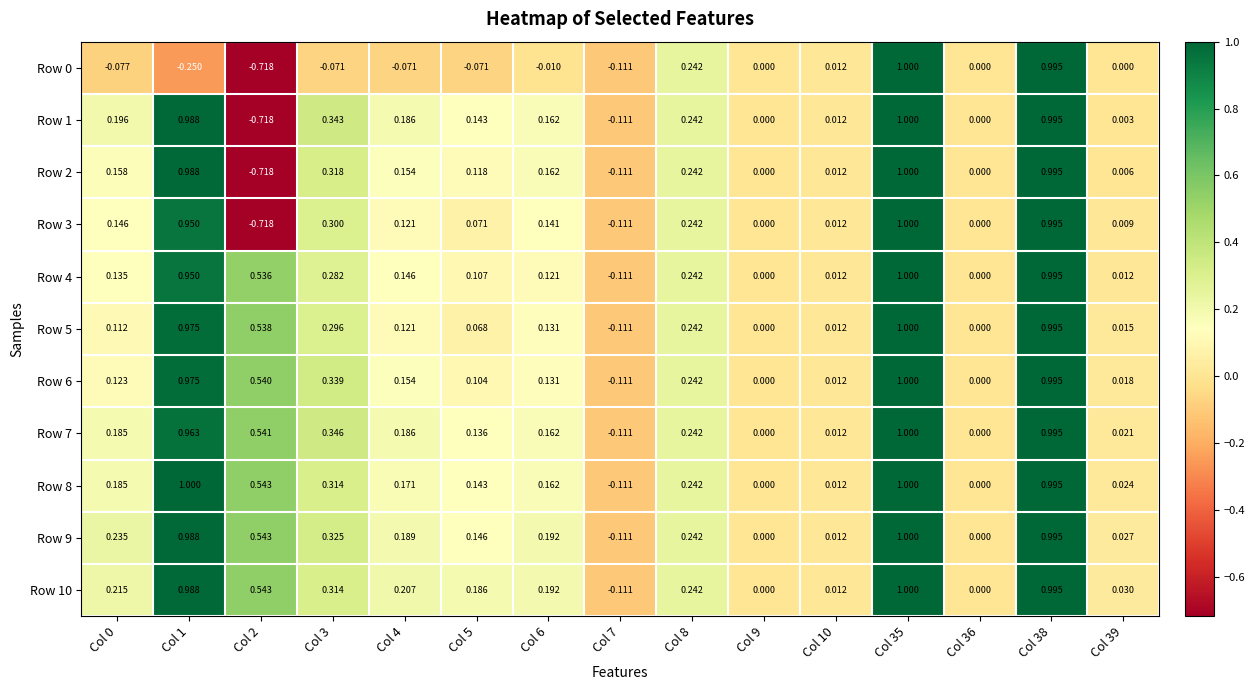

How many negative values does the Row 2 series have?

2